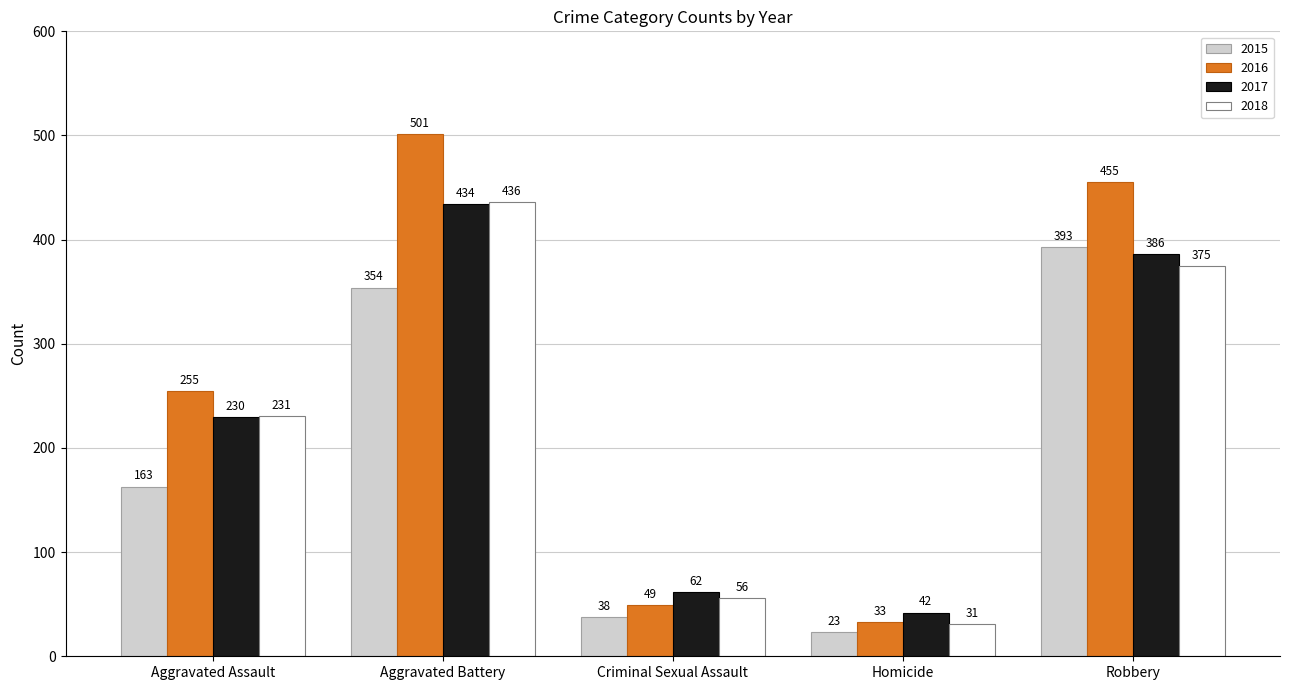

What is the sum of the 2016 values at Homicide and Robbery?

488